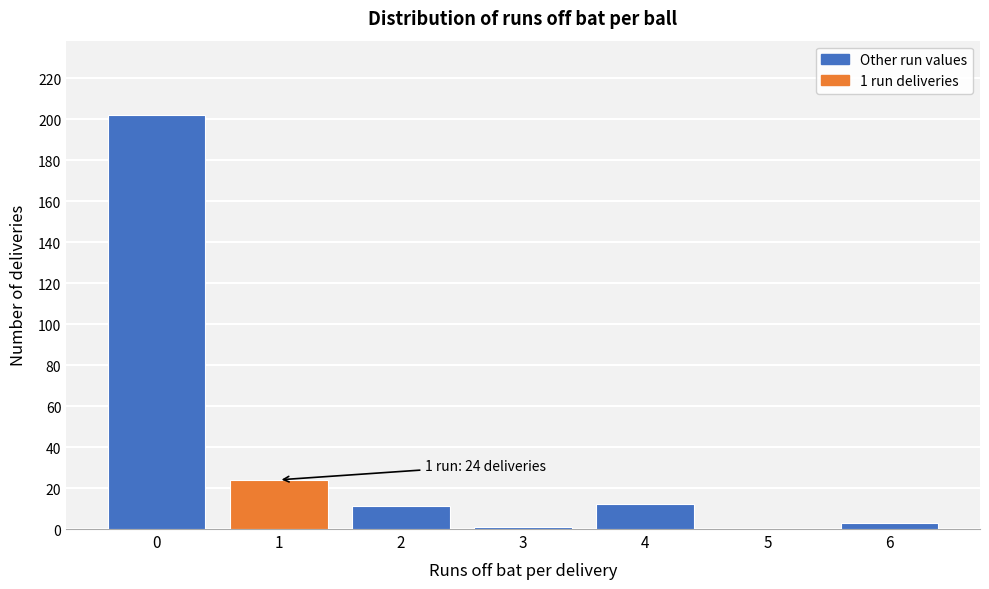

Reading left to right, list all the values displayed in this chart.

0=202	1=24	2=11	3=1	4=12	5=0	6=3